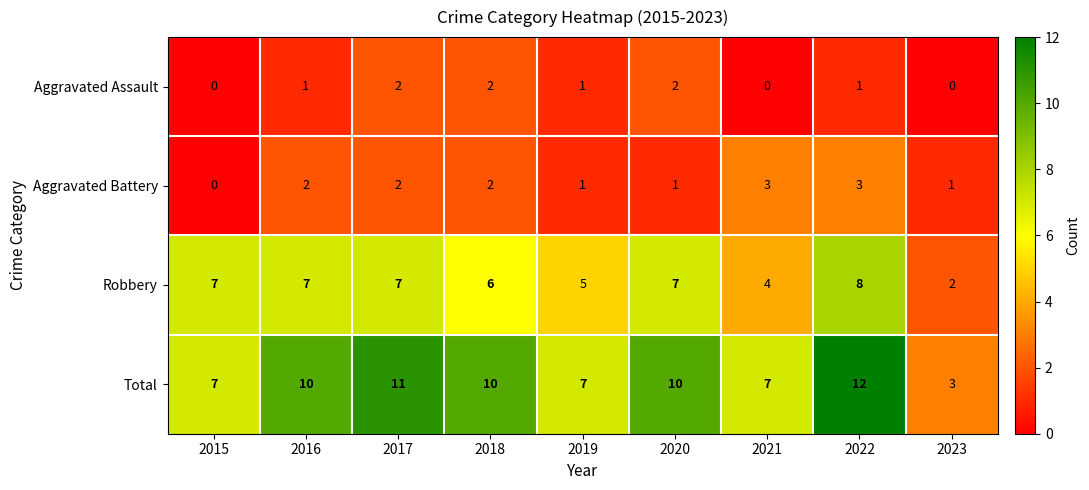

What is the sum of the Robbery values at 2015 and 2023?

9